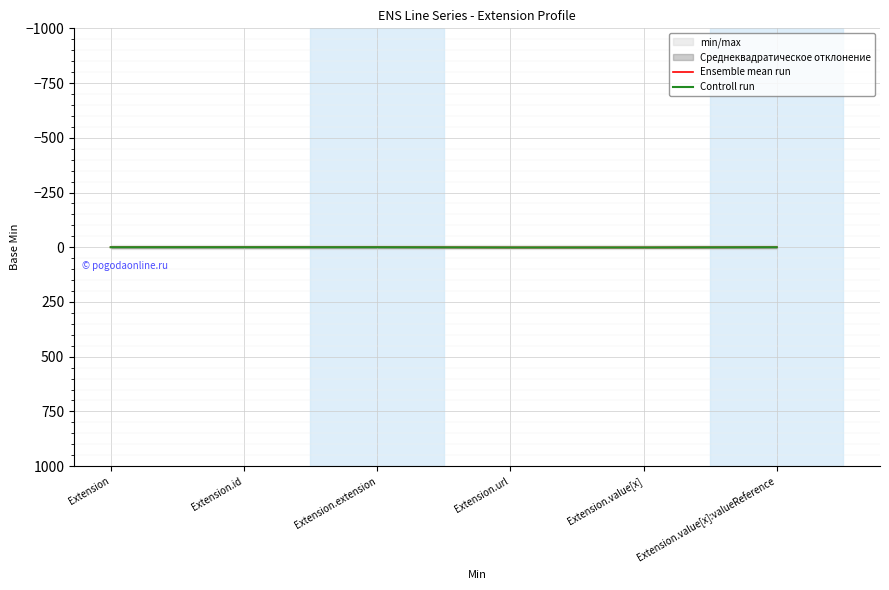

Which series changed the most between Extension and Extension.id?

Ensemble mean run